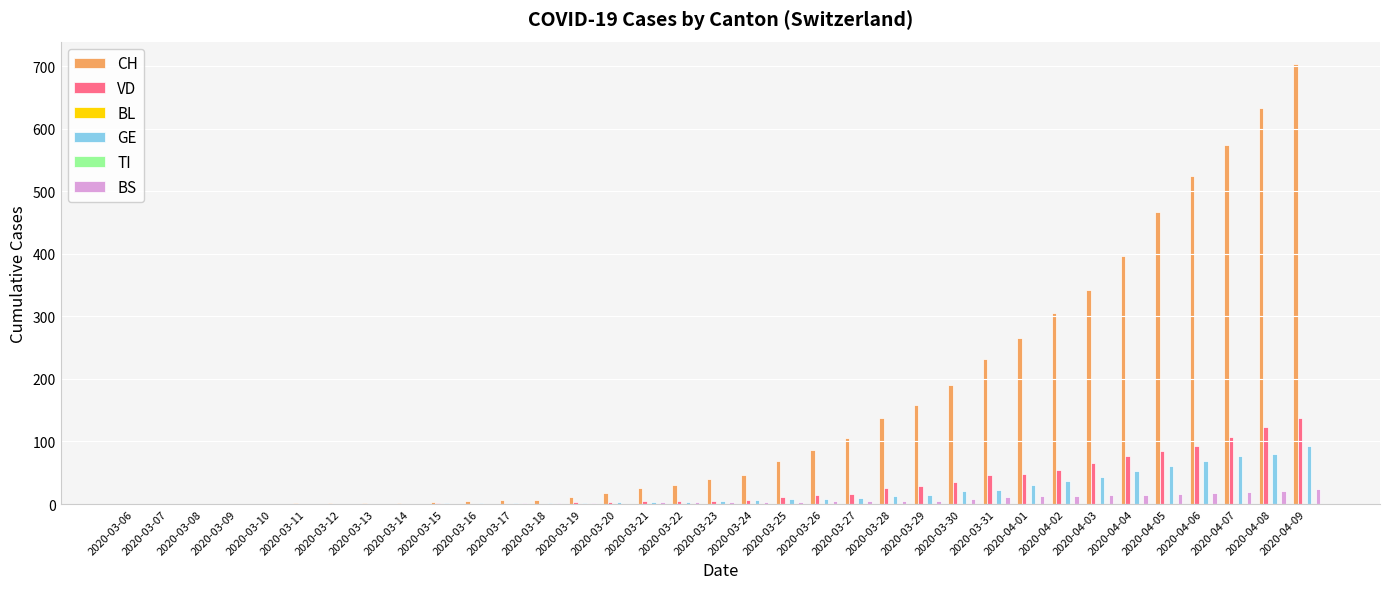

List the series in order of their peak value, lowest first.

BL, TI, BS, GE, VD, CH